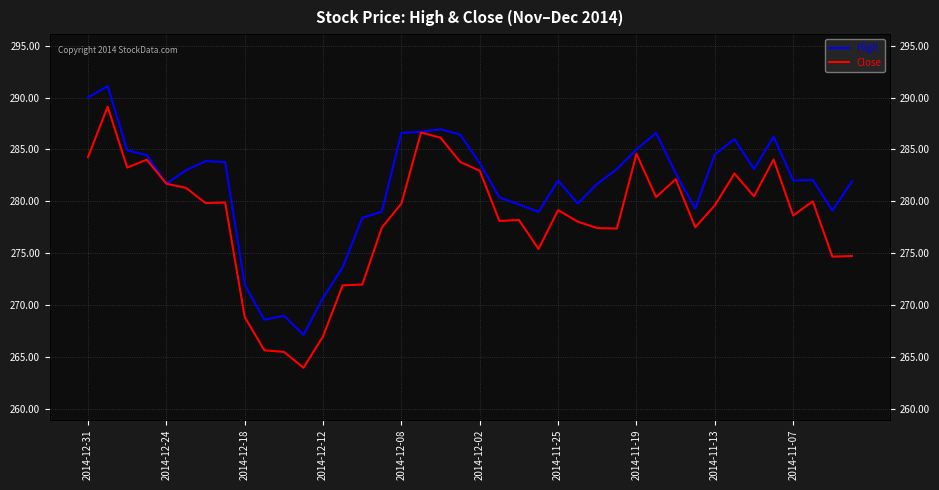

How many lines are shown in the chart?

2